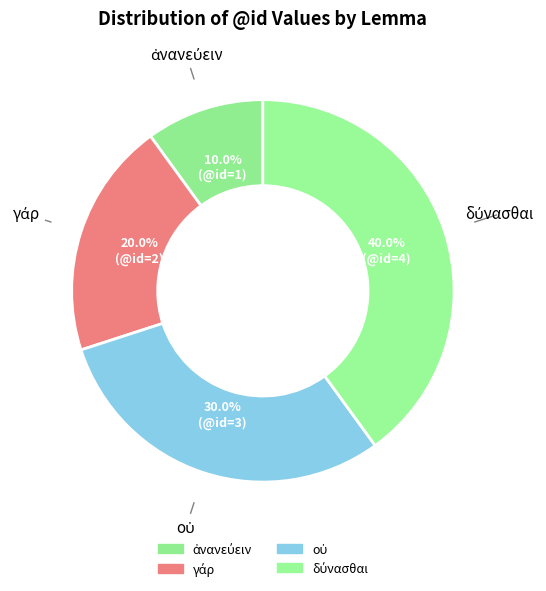

Count the number of slices in the pie.

4